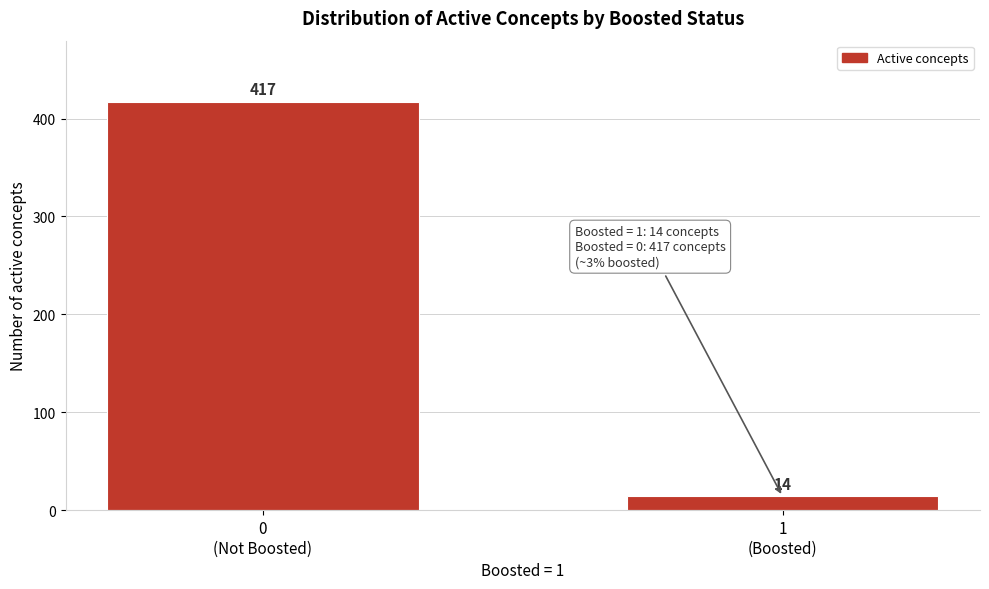

Reading left to right, list all the values displayed in this chart.

417	14